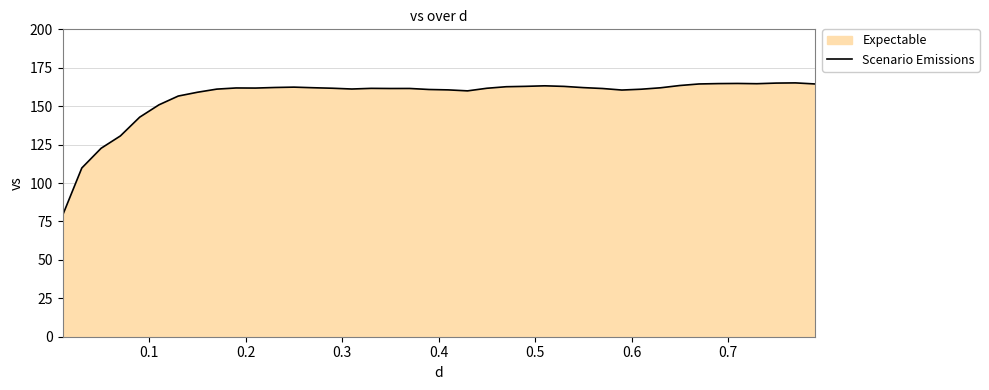

What is the minimum value shown in the chart?

78.9